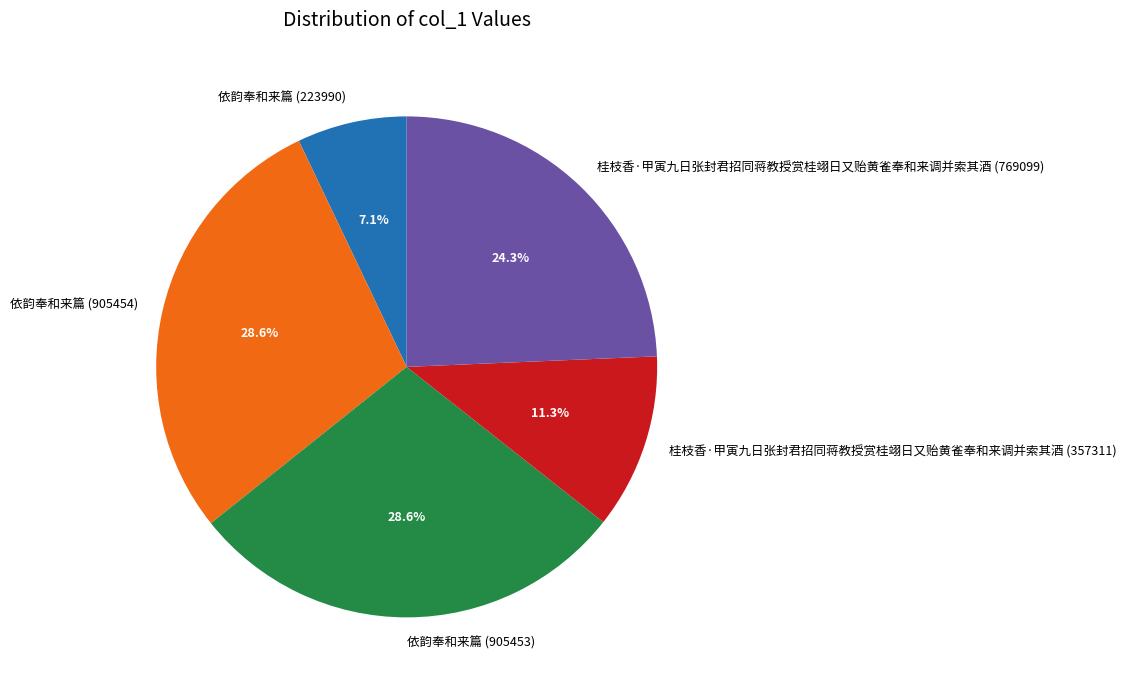

True or false: 桂枝香·甲寅九日张封君招同蒋教授赏桂翊日又贻黄雀奉和来调并索其酒 (769099) accounts for 30% of the total.

False